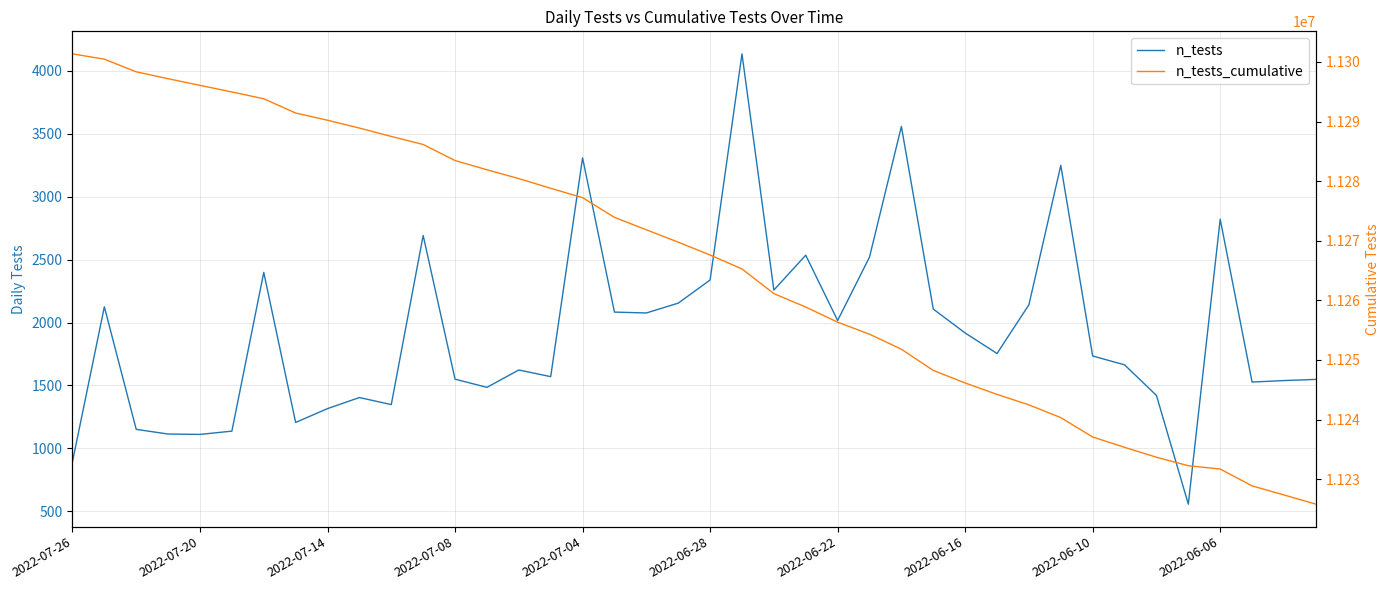

What is the maximum value for n_tests_cumulative?

11301351